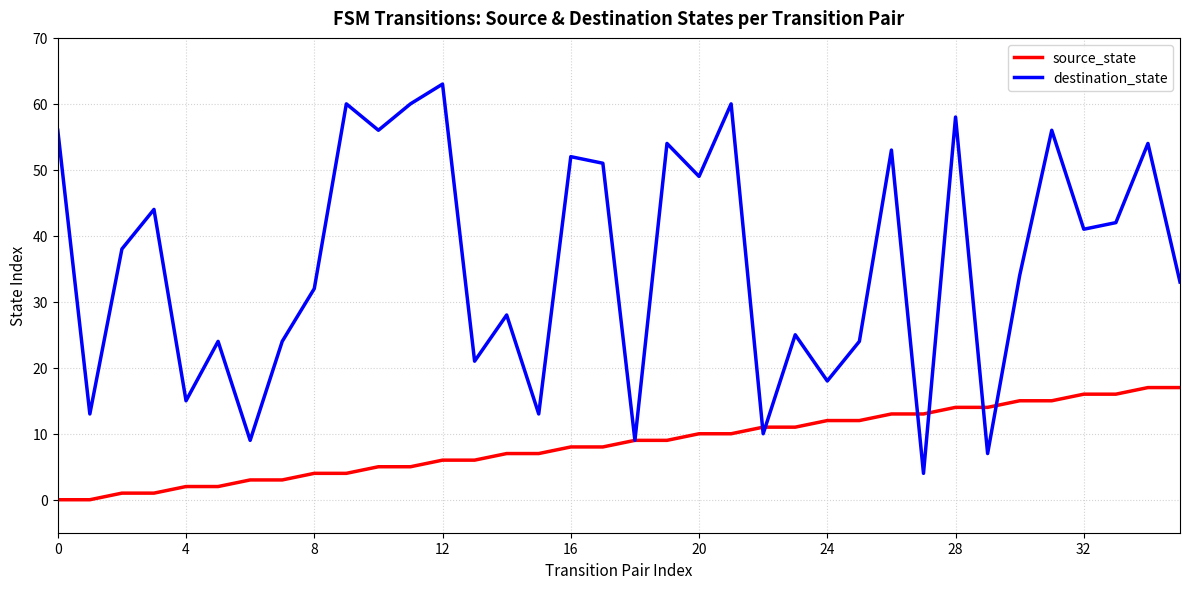

What are all the series names shown in the legend?

source_state, destination_state